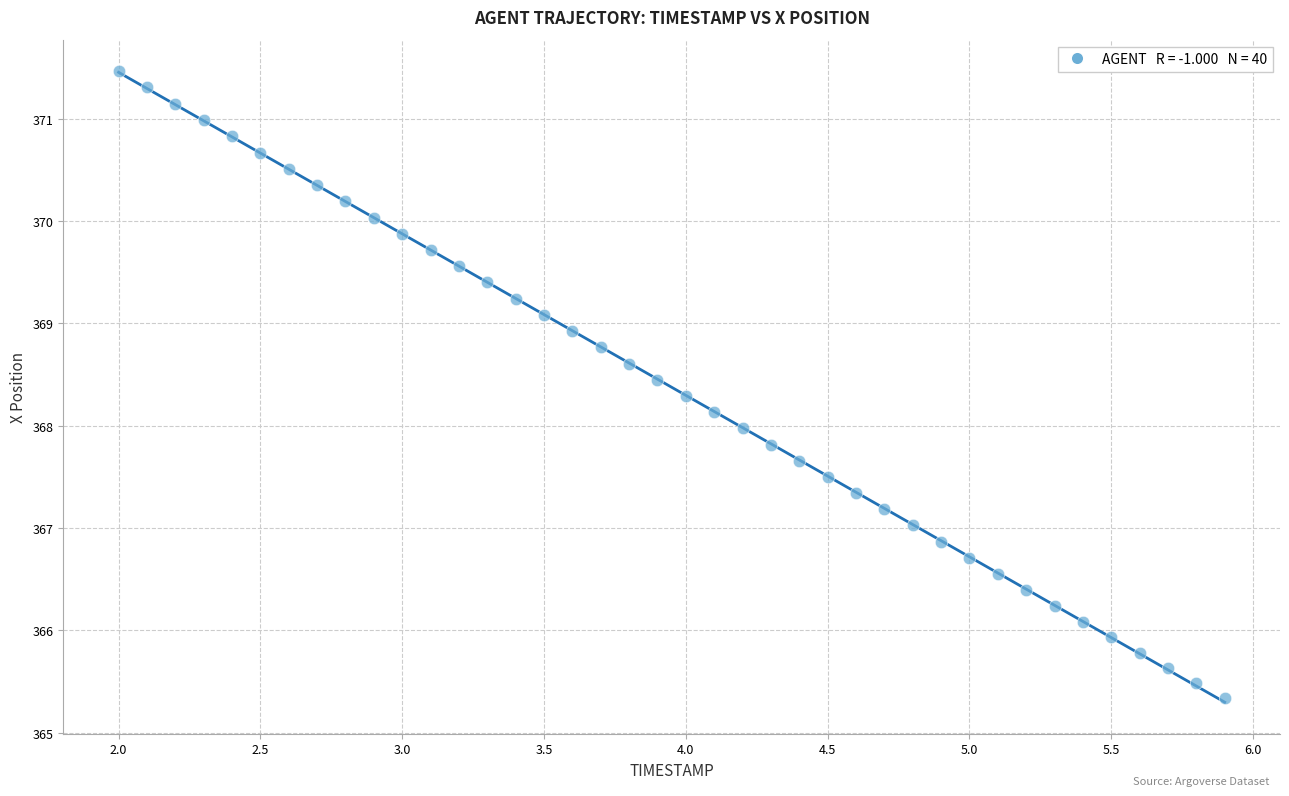

What is the range of X values (max minus min)?

3.9